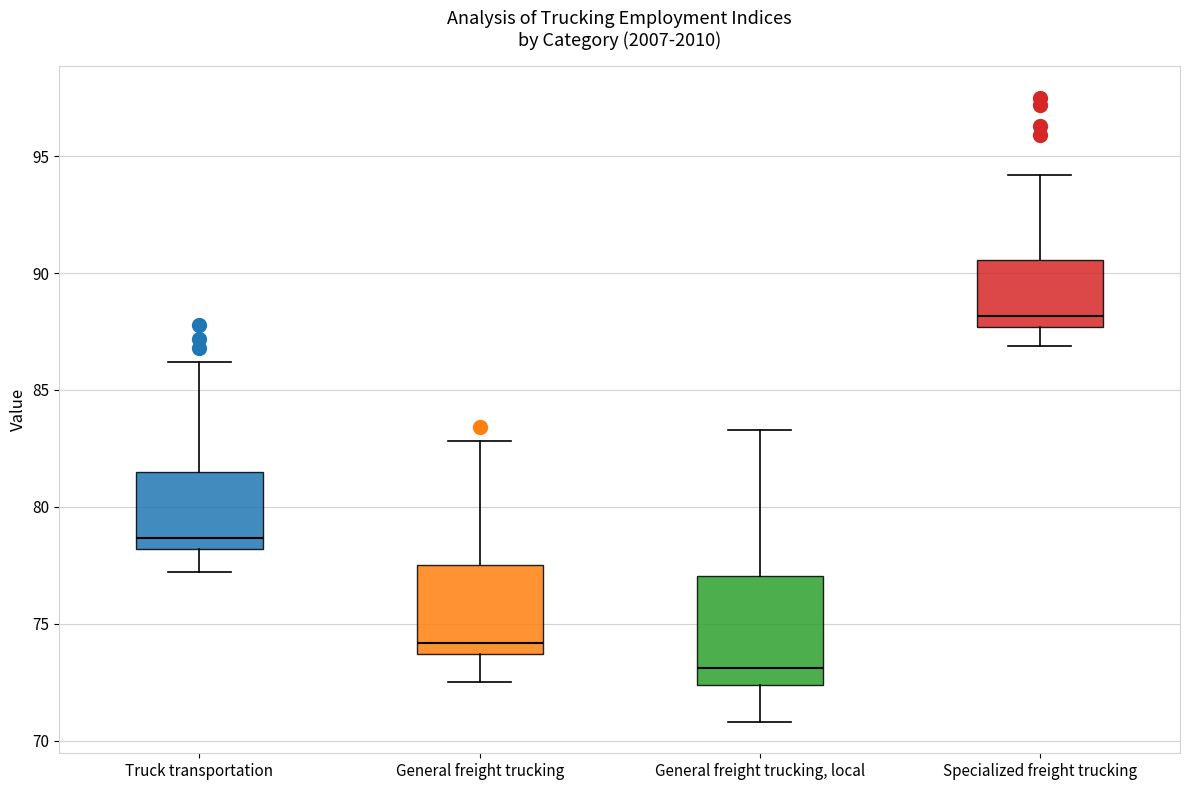

Reading left to right, read every box against the y-axis: the position of its median line, the range the box covers, and the ends of its whiskers. The values are not printed on the chart, so give them approximately, as read against the axis.

Truck transportation: median 78.5, box 78.0 to 81.5, whiskers 77.0 to 86.0
General freight trucking: median 74.0, box 73.5 to 77.5, whiskers 72.5 to 83.0
General freight trucking, local: median 73.0, box 72.5 to 77.0, whiskers 71.0 to 83.5
Specialized freight trucking: median 88.0, box 87.5 to 90.5, whiskers 87.0 to 94.0